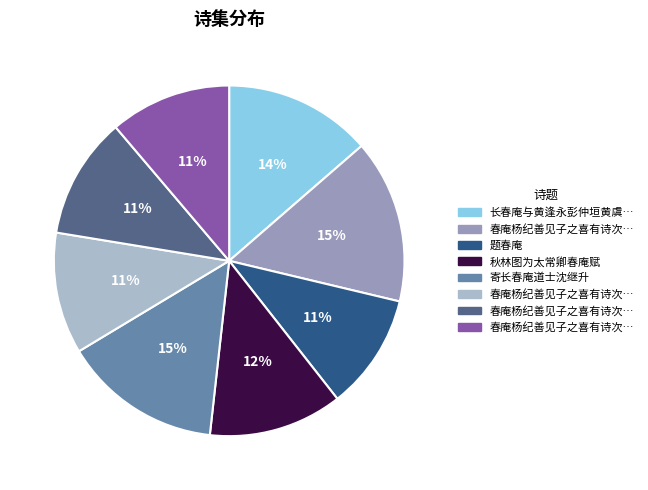

Does any single category account for the majority?

No